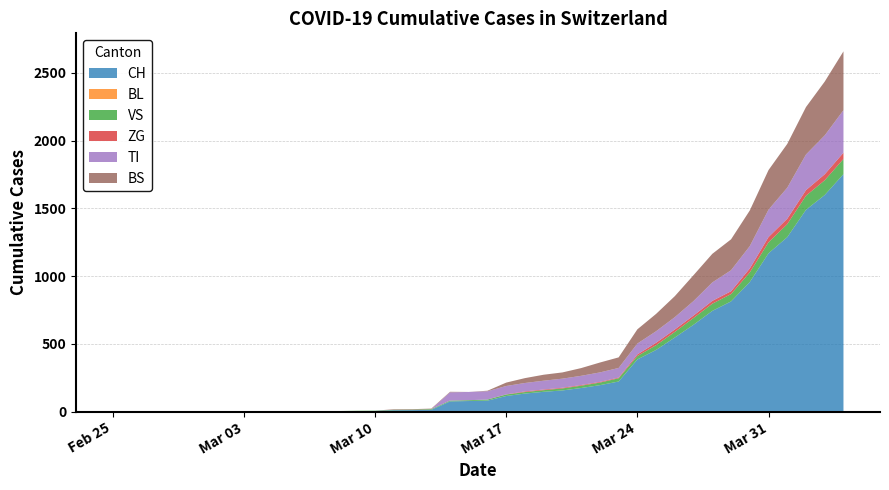

Reading right to left, what are all the values shown in this chart?

CH: 1753	1599	1490	1288	1169	957	814	744	642	548	456	386	223	196	175	157	147	134	116	82	79	76	14	12	11	6	5	3	3	3	2	0	0	0	0	0	0	0	0	0
BL: 0	0	0	0	0	0	0	0	0	0	0	0	0	0	0	0	0	0	0	0	0	0	0	0	0	0	0	0	0	0	0	0	0	0	0	0	0	0	0	0
VS: 112	109	104	96	81	71	54	53	50	41	35	25	24	19	17	15	12	11	11	8	6	6	5	3	3	2	2	2	2	2	2	0	0	0	0	0	0	0	0	0
ZG: 46	44	41	40	39	29	21	21	18	18	18	12	5	5	5	5	5	5	1	0	0	0	0	0	0	0	0	0	0	0	0	0	0	0	0	0	0	0	0	0
TI: 314	287	263	229	202	165	155	136	107	91	85	80	71	70	68	67	65	62	62	61	61	61	0	0	0	0	0	0	0	0	0	0	0	0	0	0	0	0	0	0
BS: 434	397	350	323	292	263	228	211	191	155	128	105	78	73	57	46	44	36	25	4	0	4	4	4	4	0	0	0	0	0	0	0	0	0	0	0	0	0	0	0